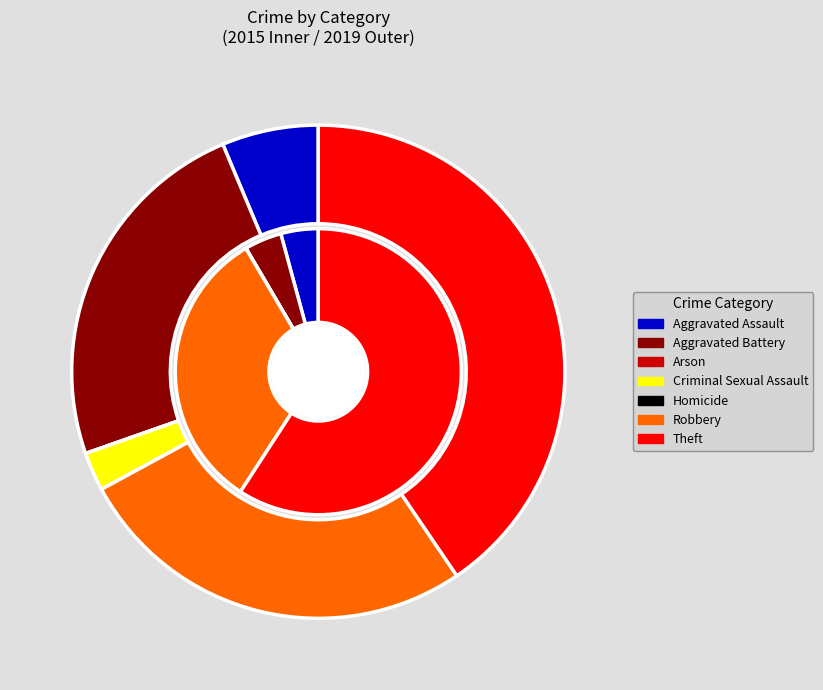

Does 4 represent more than half of the total?

No